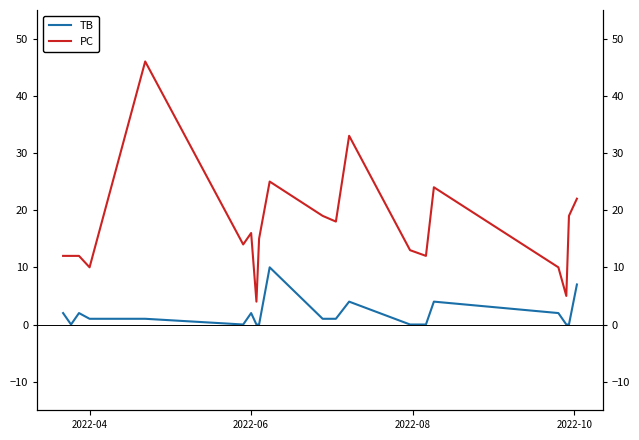

What is the highest value of the TB series?

10